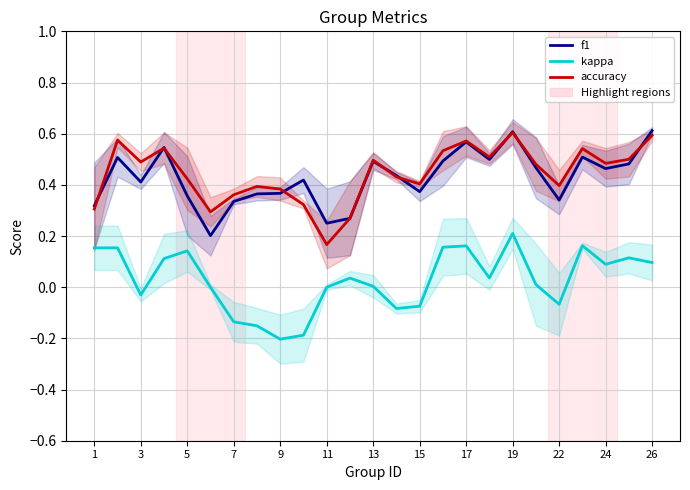

Count the accuracy values in the range 0 to 1.

25